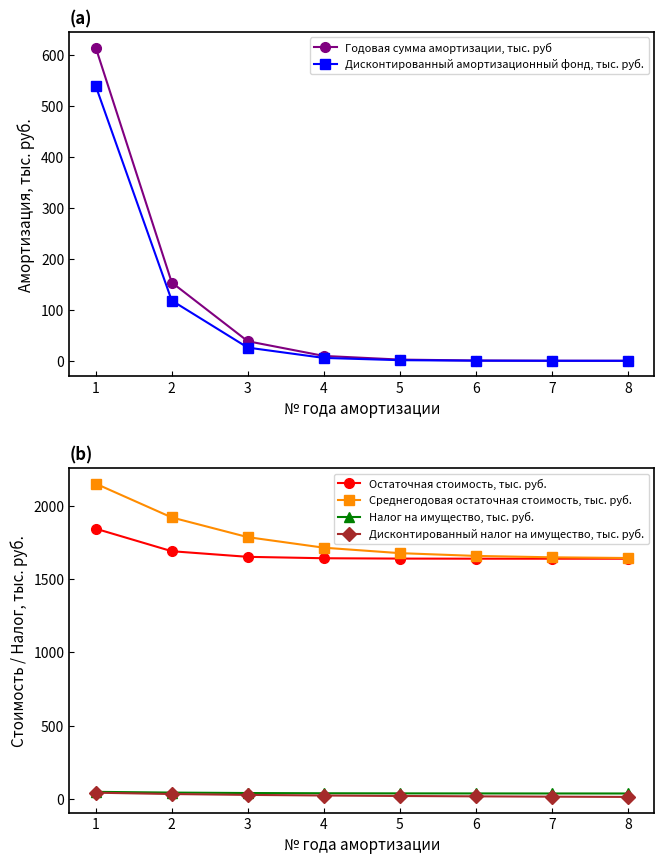

The value of Остаточная стоимость, тыс. руб. at 6 is 2824.9. True or false?

False